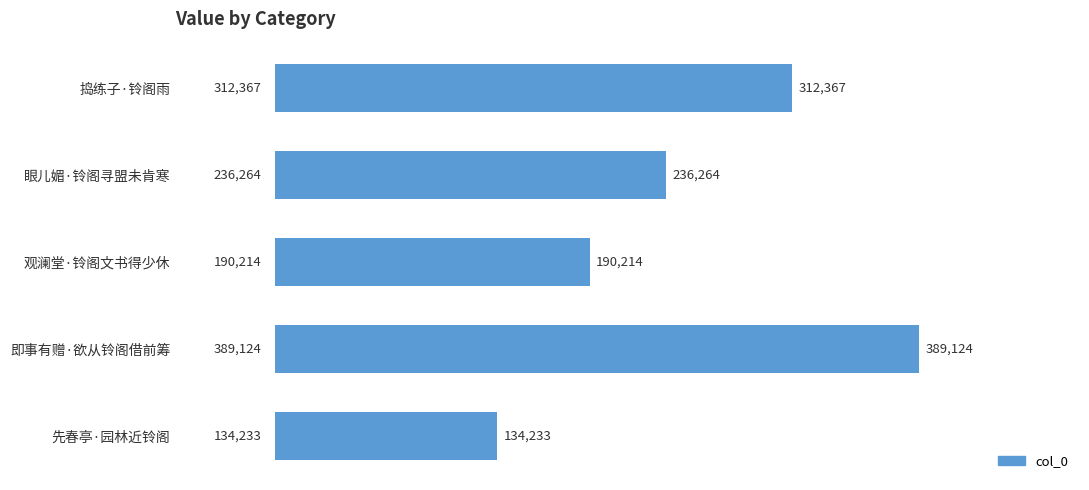

What is the minimum value shown in the chart?

134233